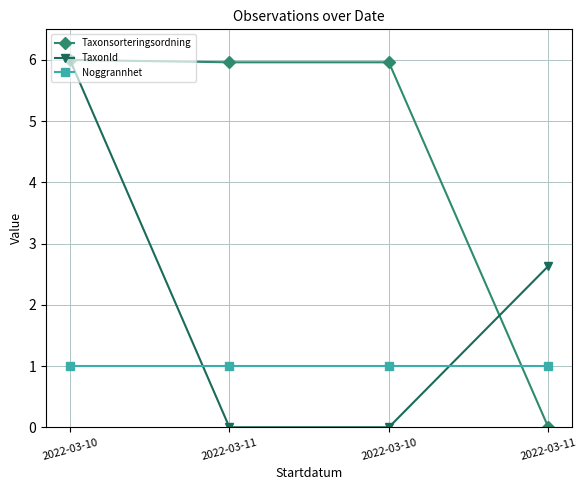

Is this an area chart (filled region under the line)?

No